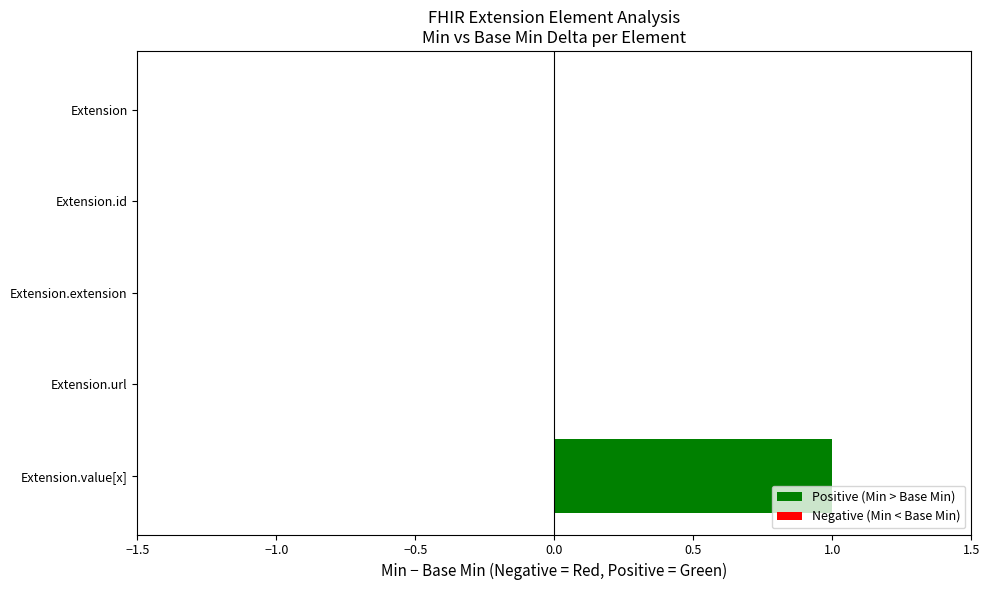

Count the number of categories in the chart.

5